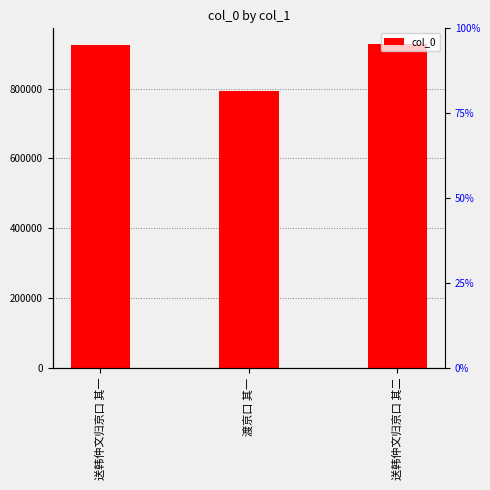

Where does the data first go above 926243?

送韩仲文归京口 其二